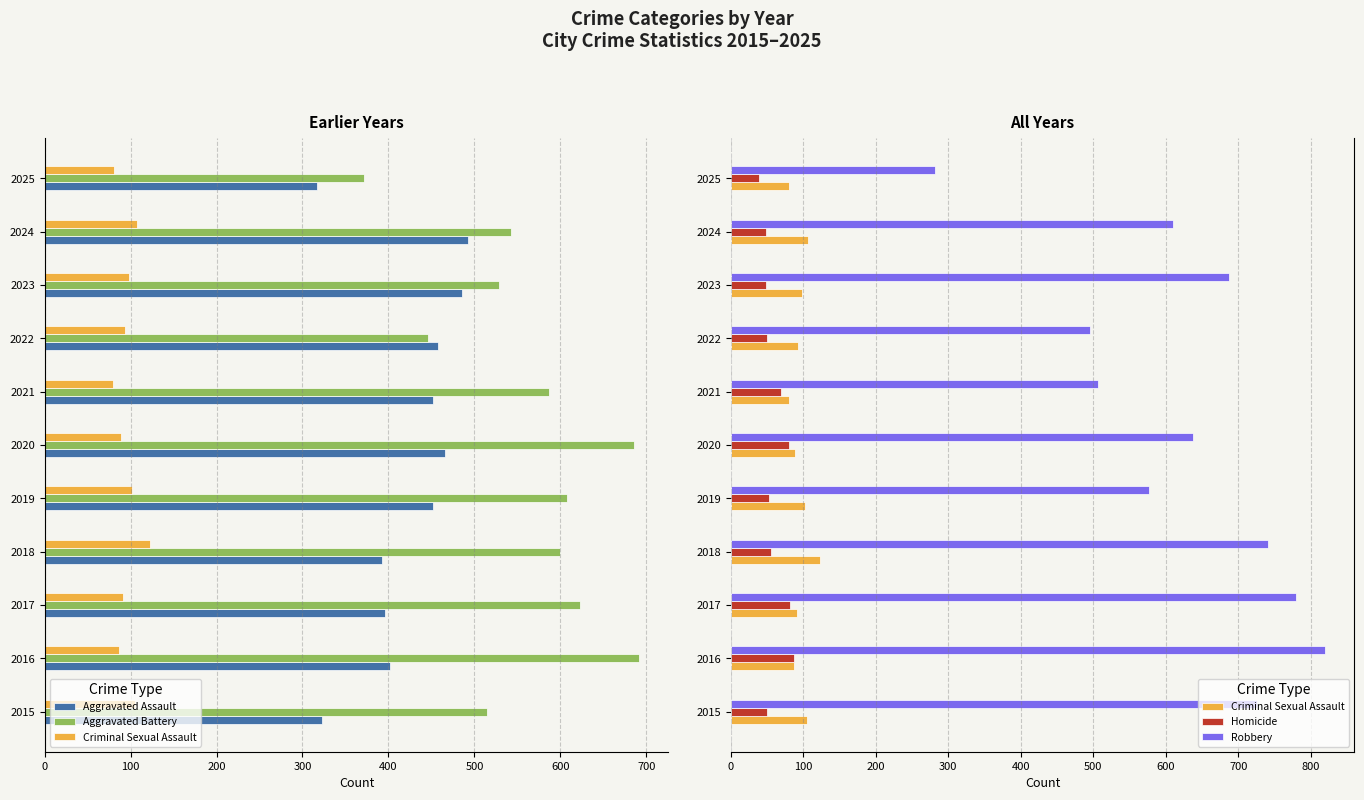

Is the value of Aggravated Assault at 2024 greater than the value of Criminal Sexual Assault at 2018?

No